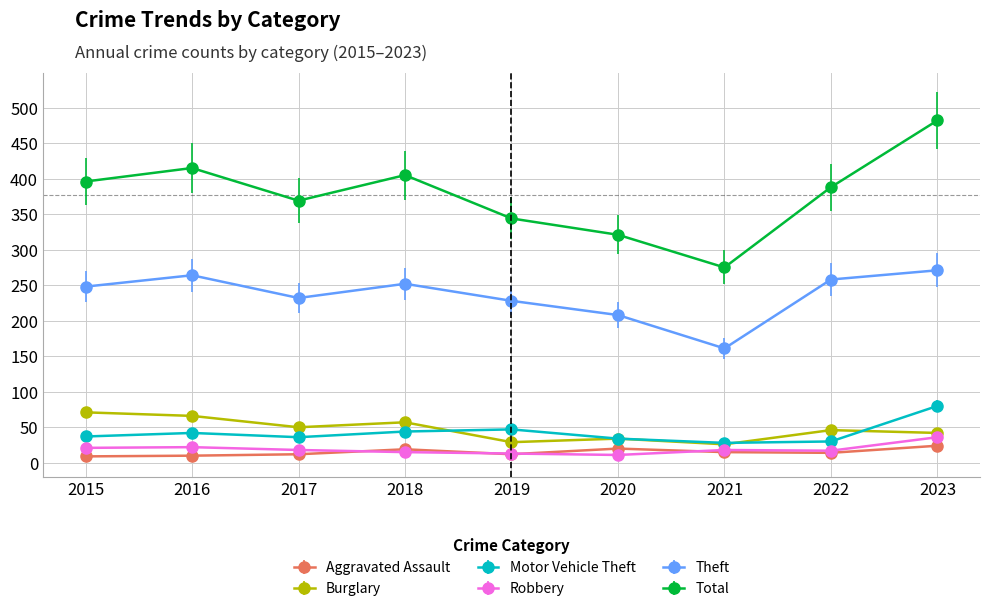

True or false: Total and Aggravated Assault intersect in this chart.

False